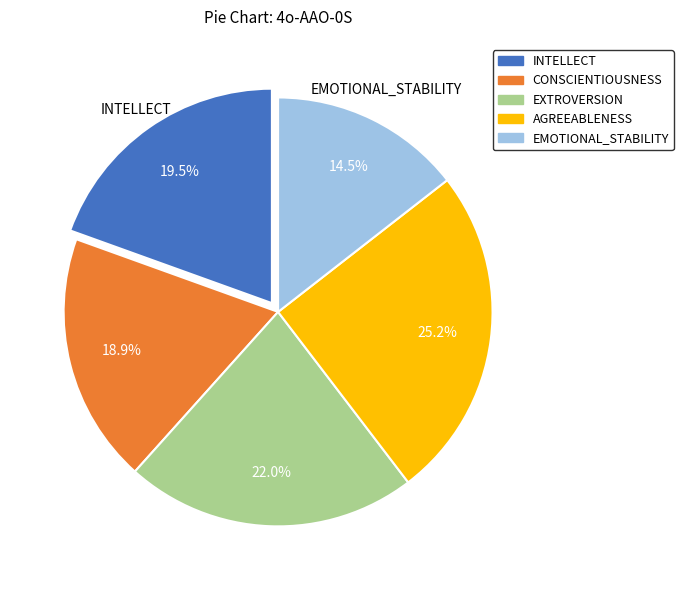

Is there a majority slice in this chart?

No